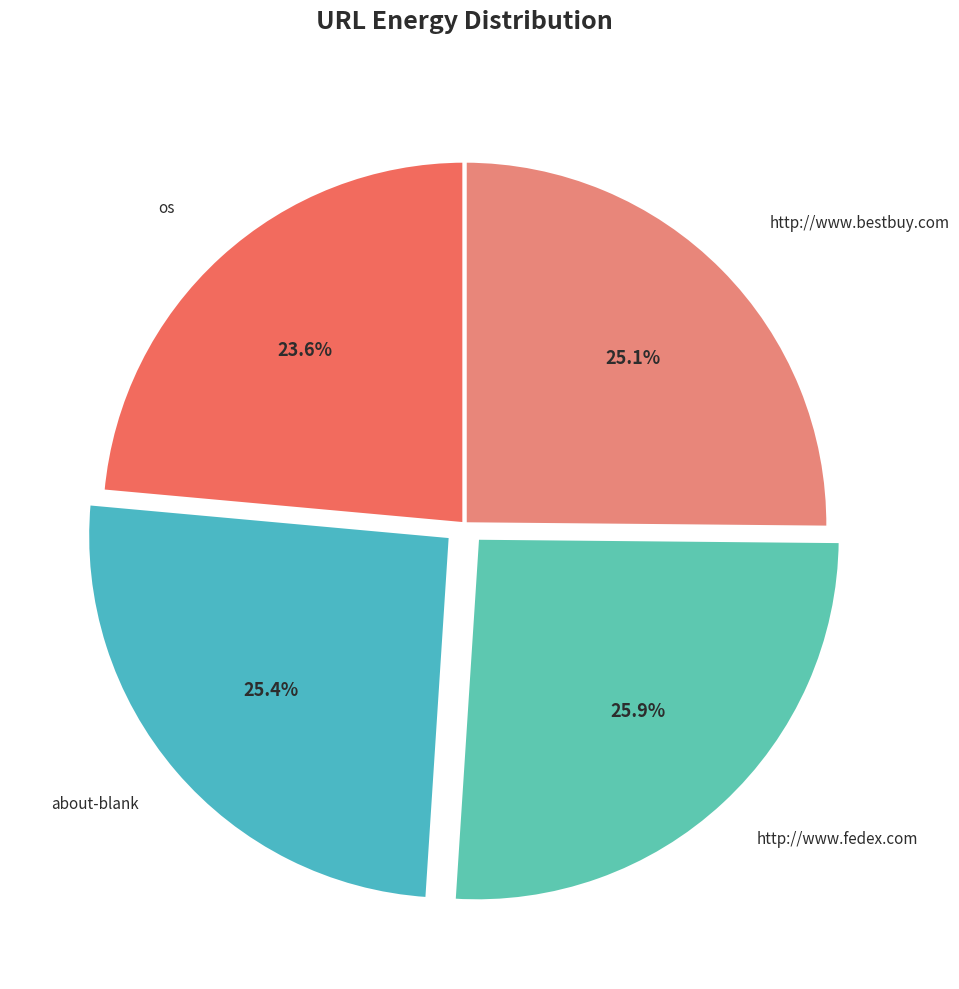

How many segments does this pie chart have?

4